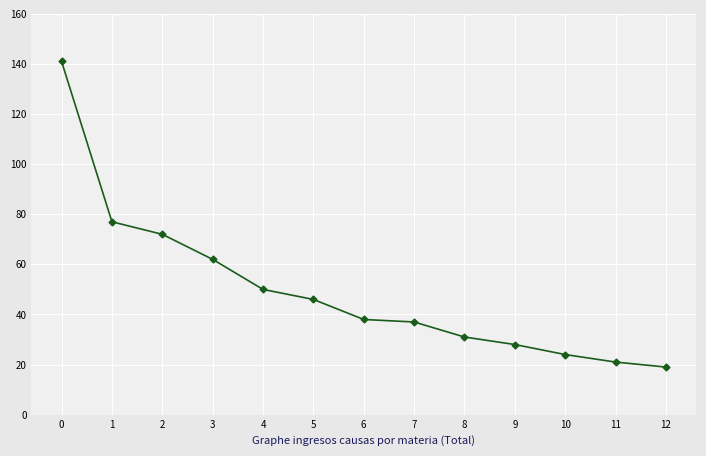

Approximately how many times larger is the value at 4 compared to 2?

0.7